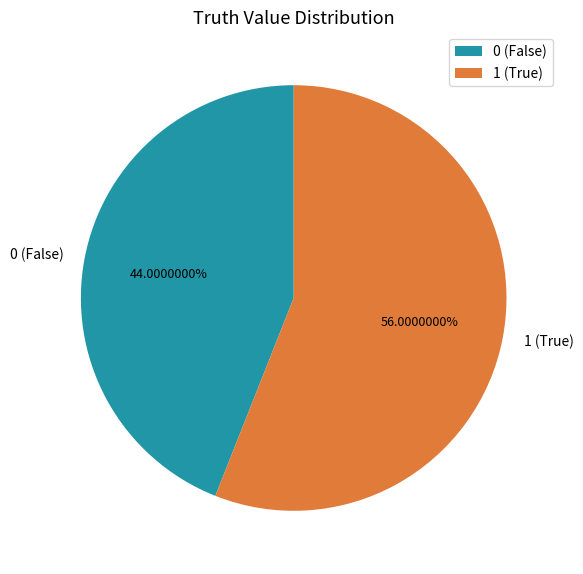

To the nearest percent, what portion does 0 represent?

44%